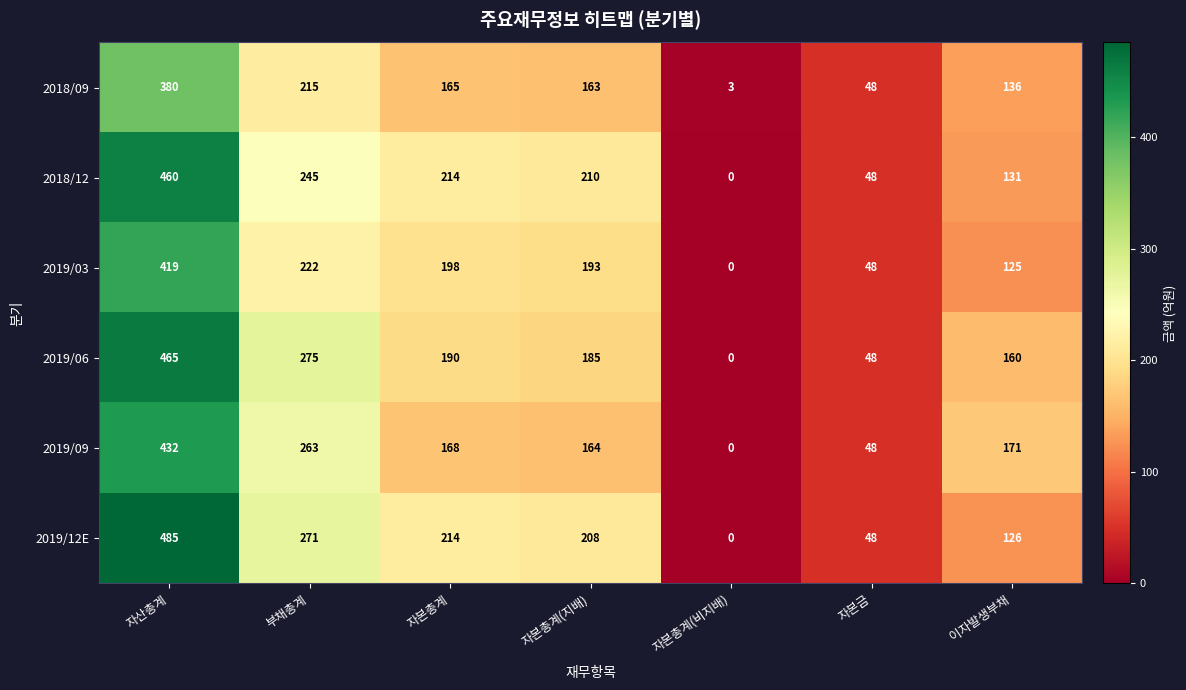

Which series changed the most between 자산총계 and 이자발생부채?

2019/12E